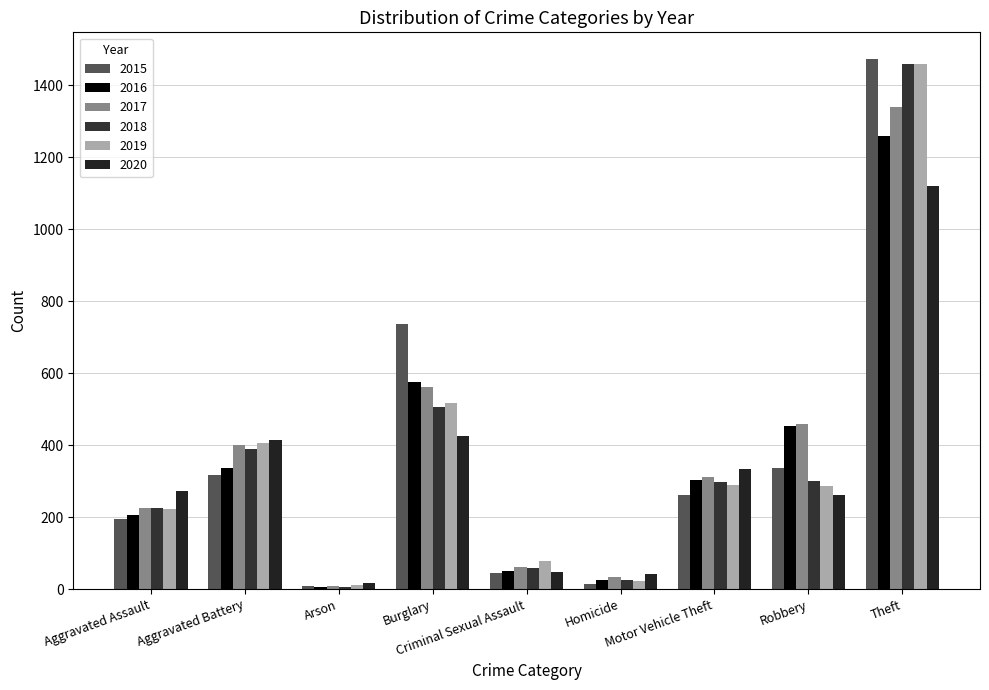

How many distinct data groups are displayed?

6